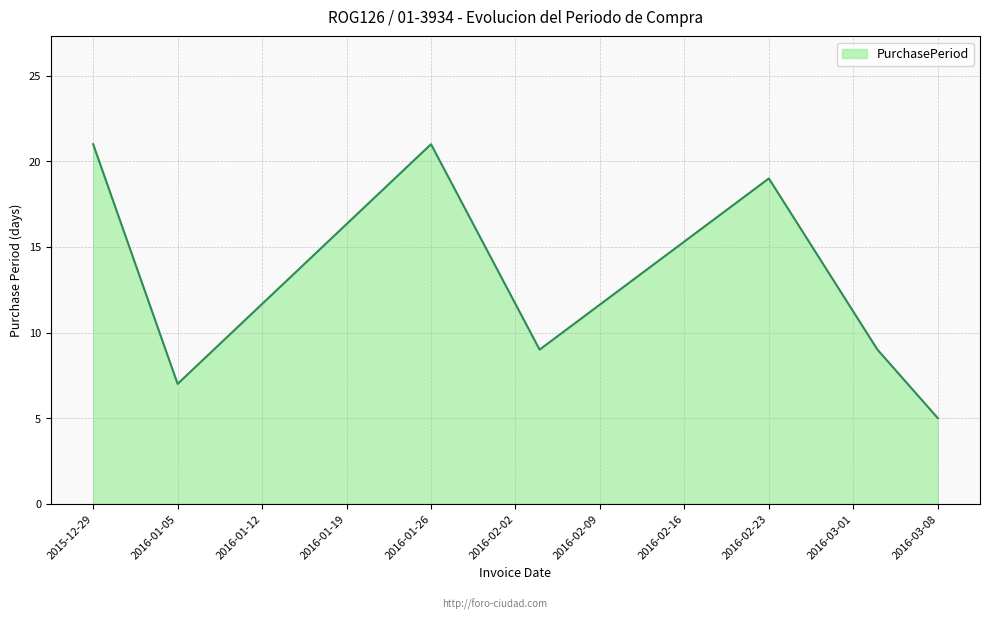

What is the sum of all values?

91